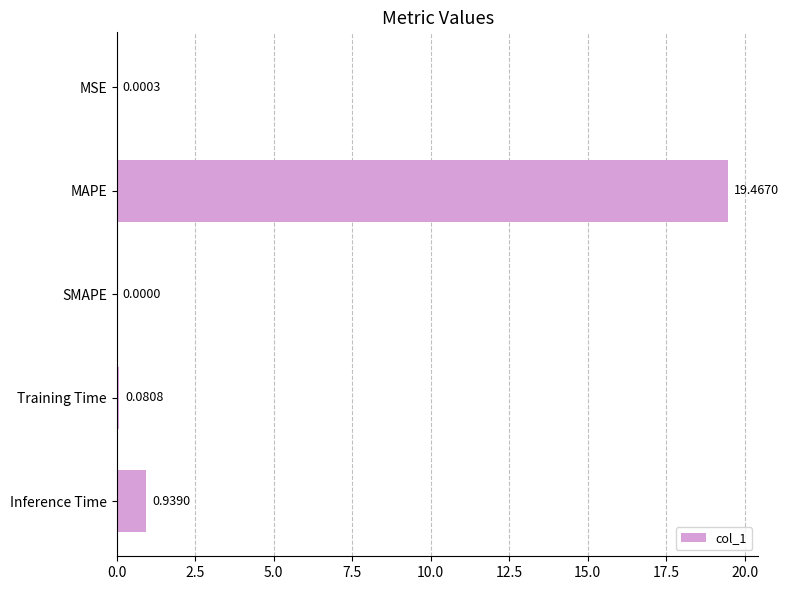

Which label corresponds to the largest value in the chart?

MAPE